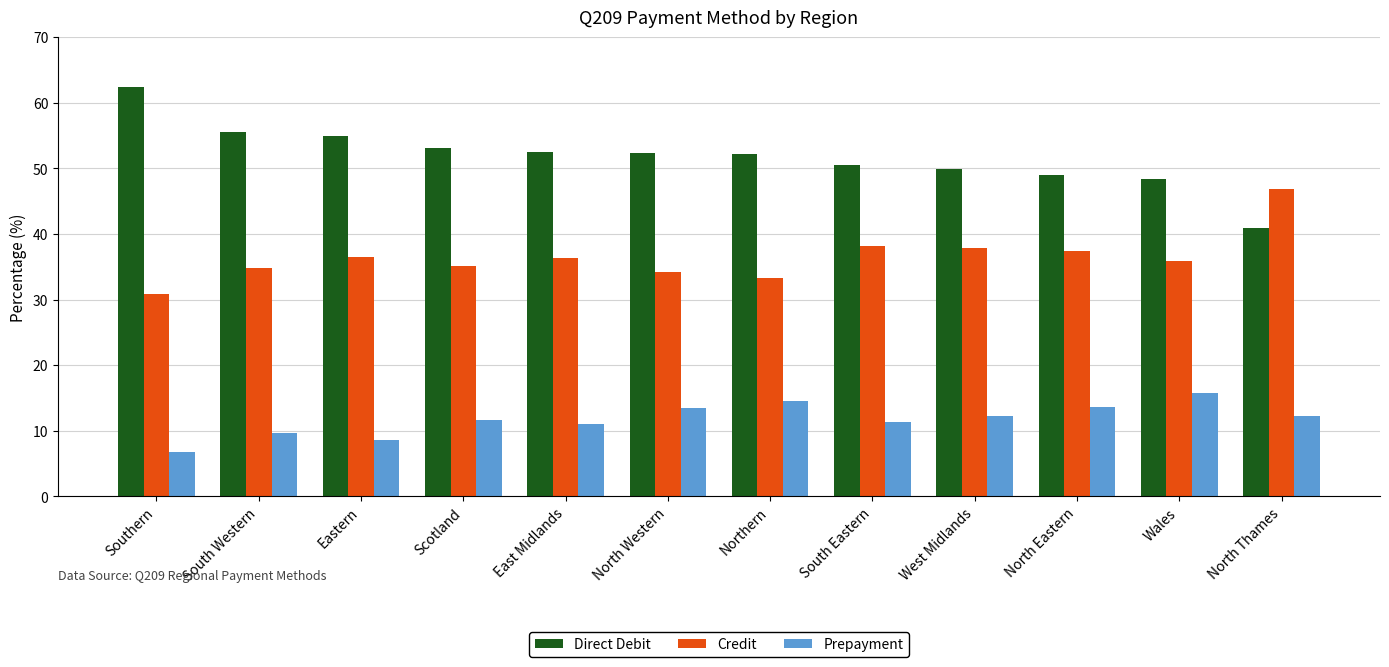

Which category has the lowest value across all series?

Southern